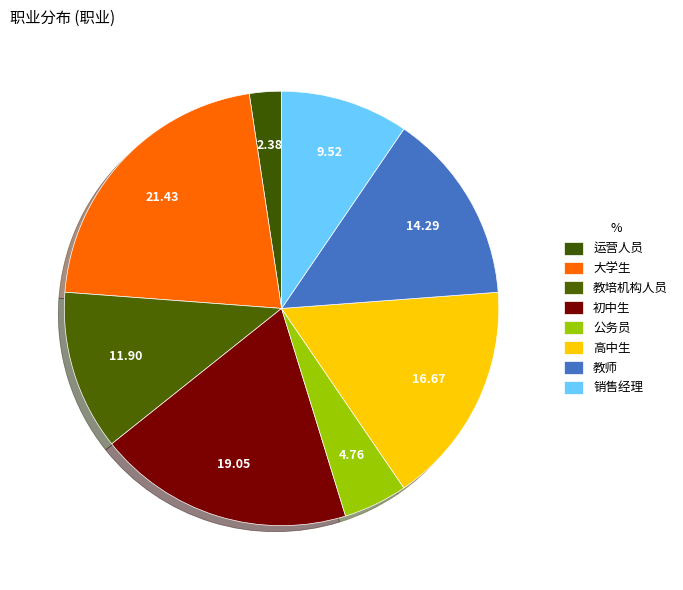

Rank the categories by value from lowest to highest.

运营人员, 公务员, 销售经理, 教培机构人员, 教师, 高中生, 初中生, 大学生